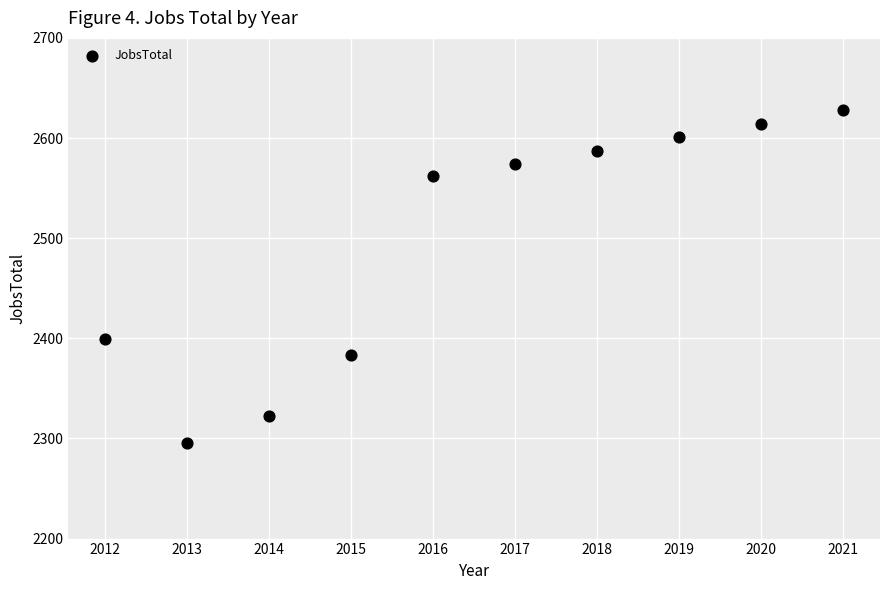

What Y value in the scatter plot is closest to 2461?

2399